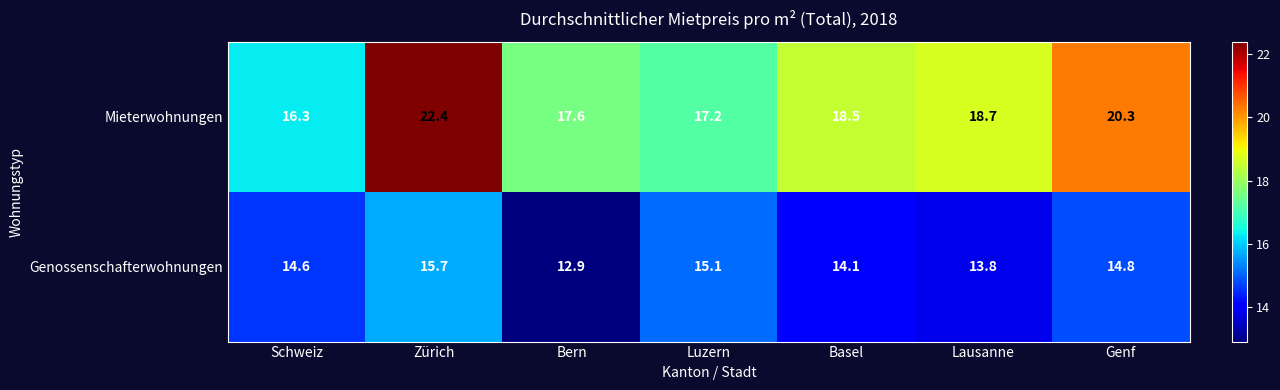

At how many categories does at least one series exceed 16?

7